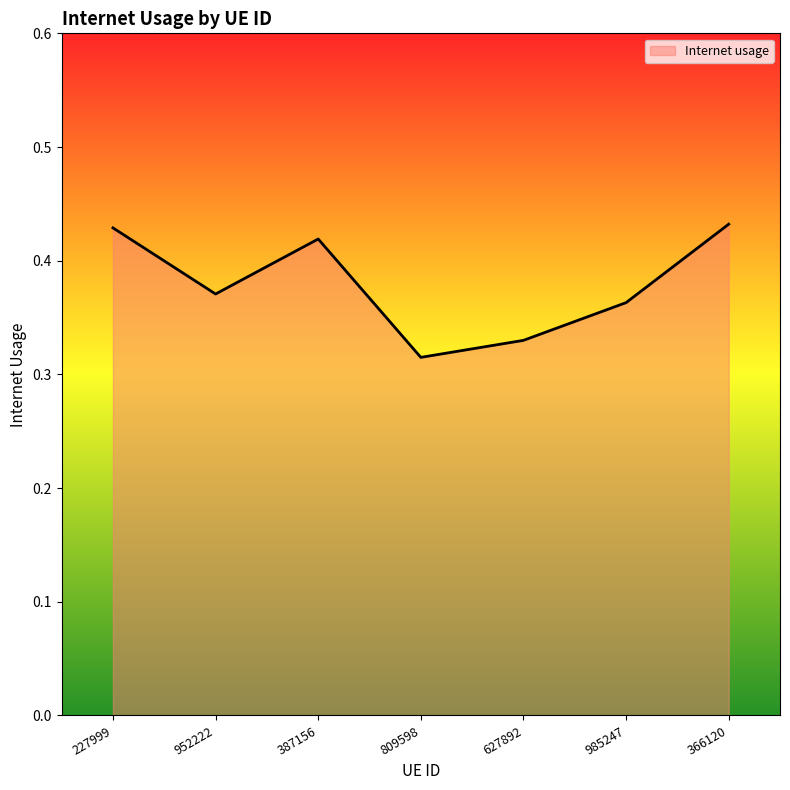

Is it true that the value at 809598 is 0.1?

False